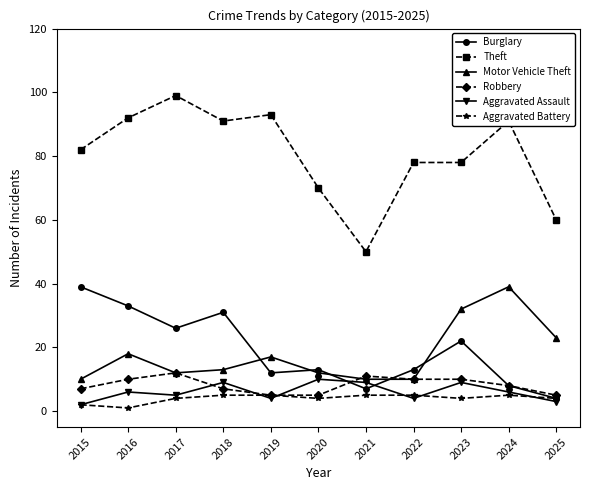

Is the value of Robbery at 2019 greater than the value of Aggravated Battery at 2016?

Yes